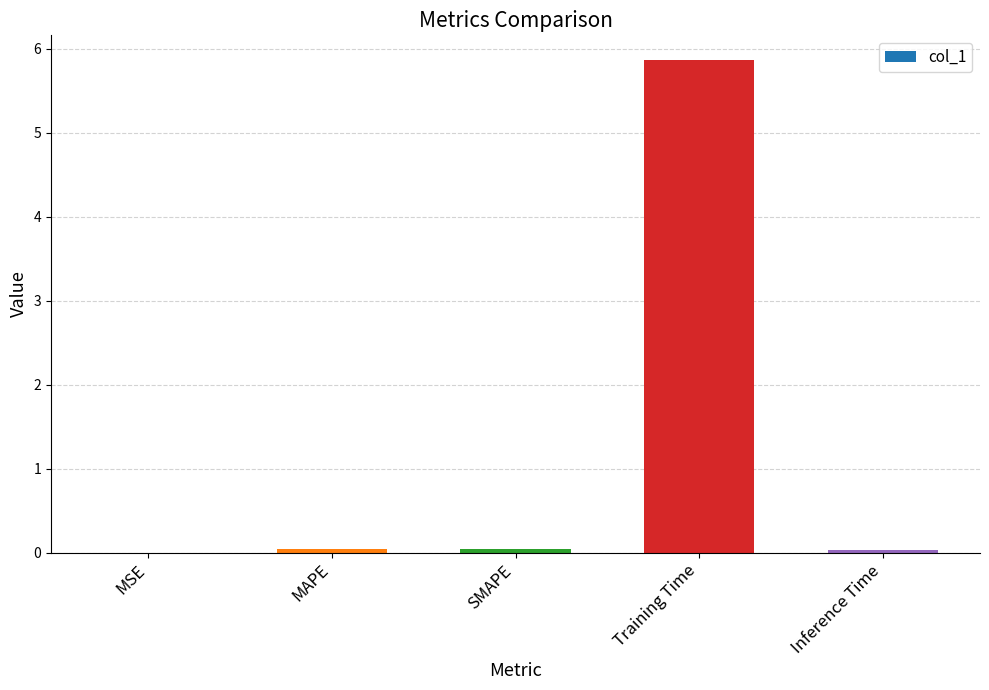

What is the greatest value displayed?

5.9